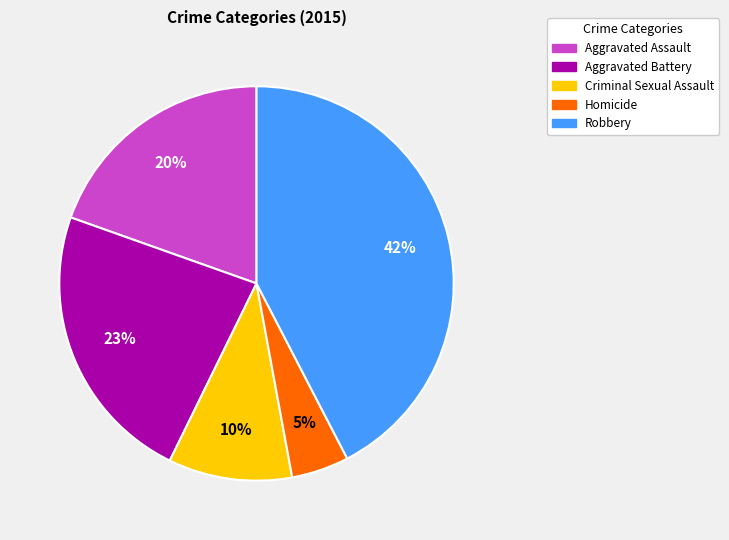

Is there any slice that represents more than half of the pie?

No